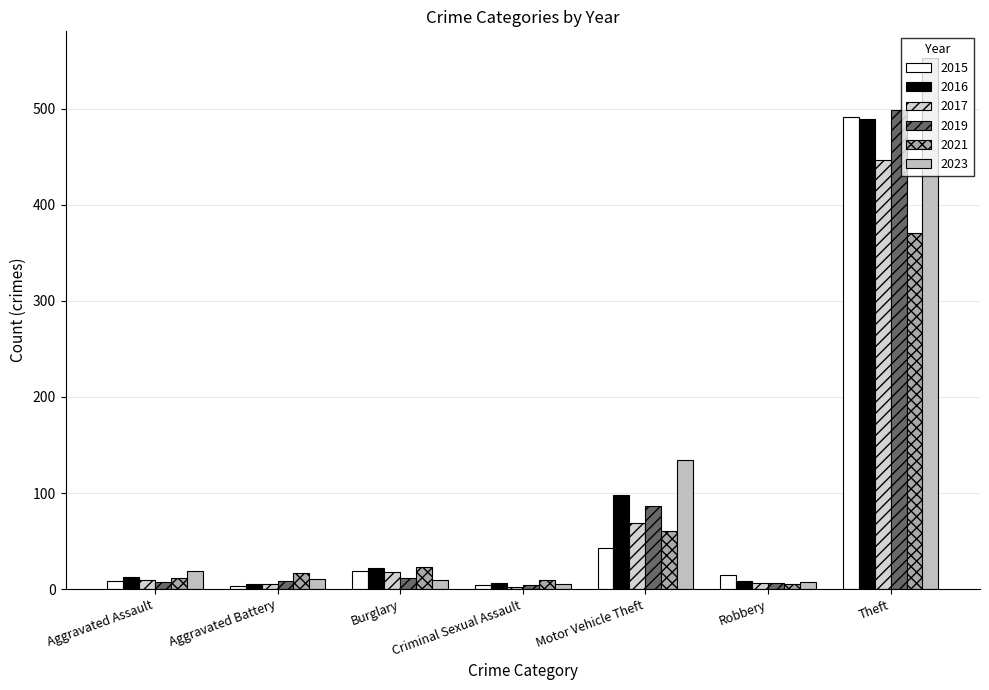

What are all the series names shown in the legend?

2015, 2016, 2017, 2019, 2021, 2023